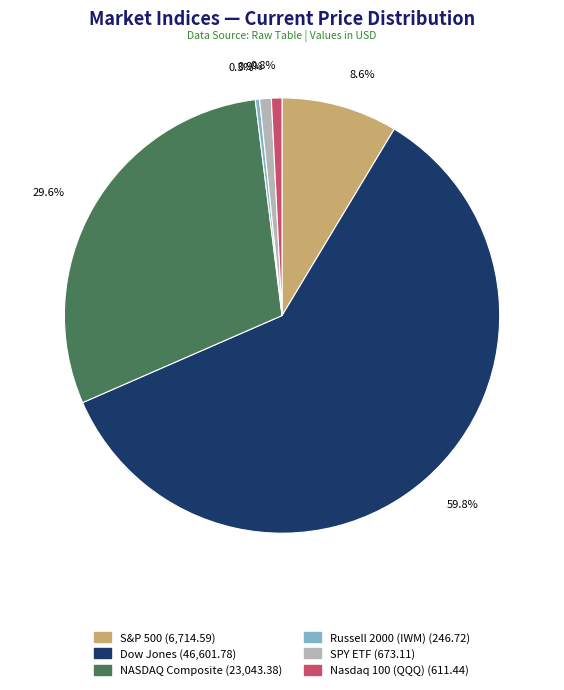

What portion of the pie excludes Russell 2000 (IWM)?

99.7%